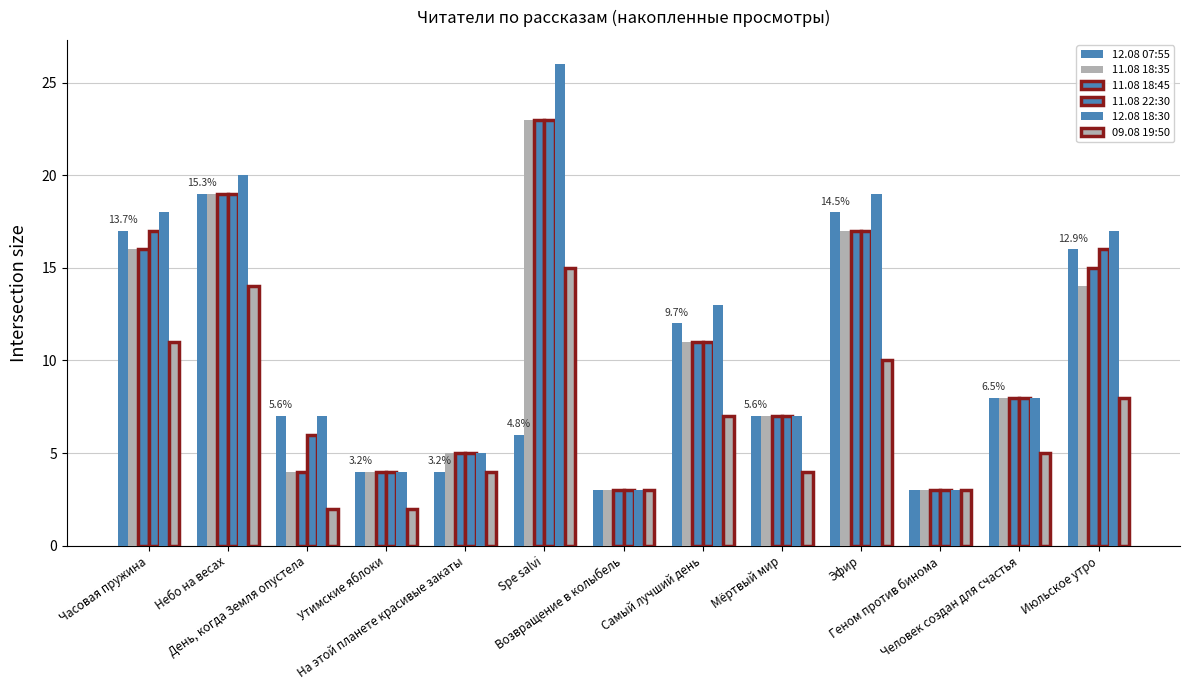

How many values in the 11.08 22:30 series are below 8?

6